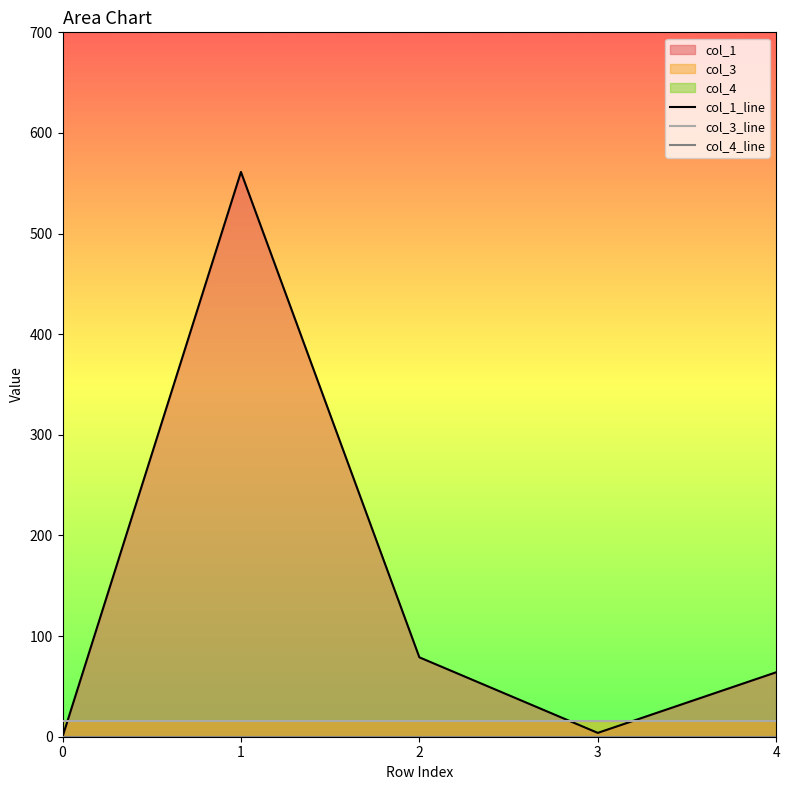

What is the difference between the highest and lowest values at 0?

16.0